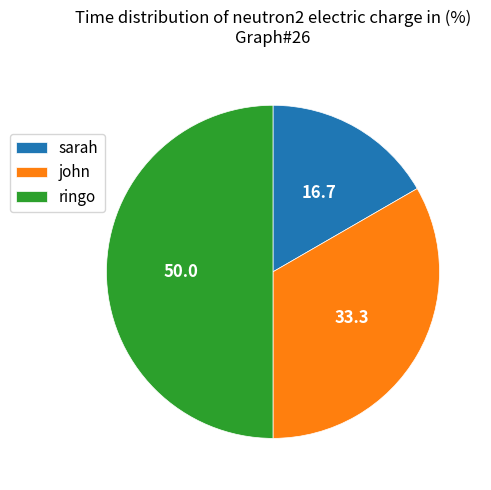

Between ringo and sarah, which is larger?

ringo